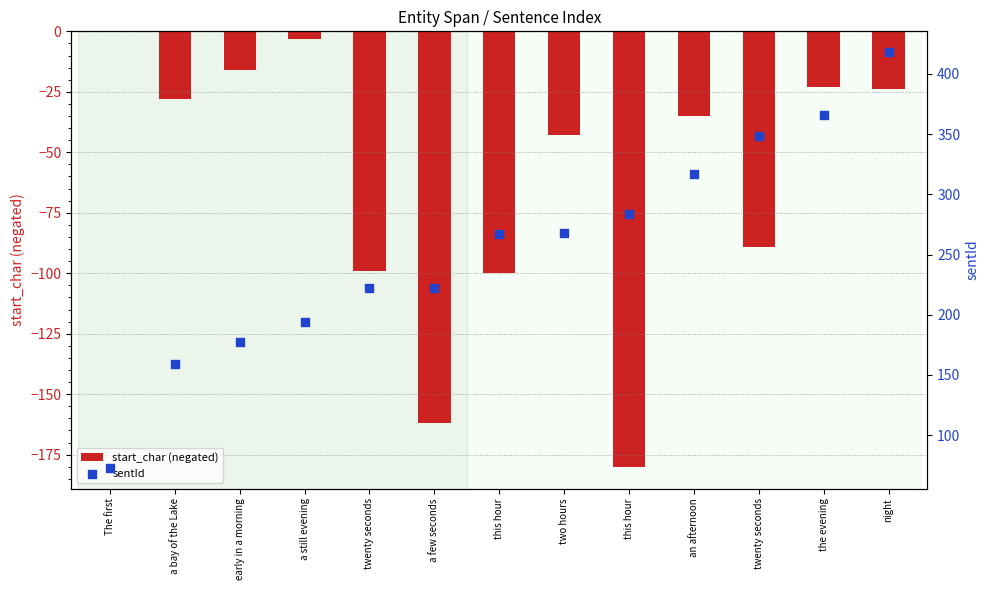

Which series has the widest spread of Y values?

sentId